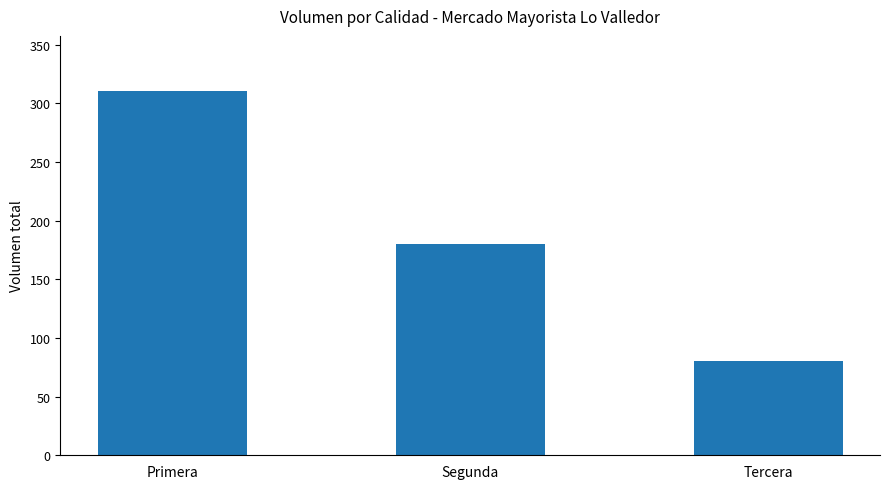

Count the number of data series in this chart.

1